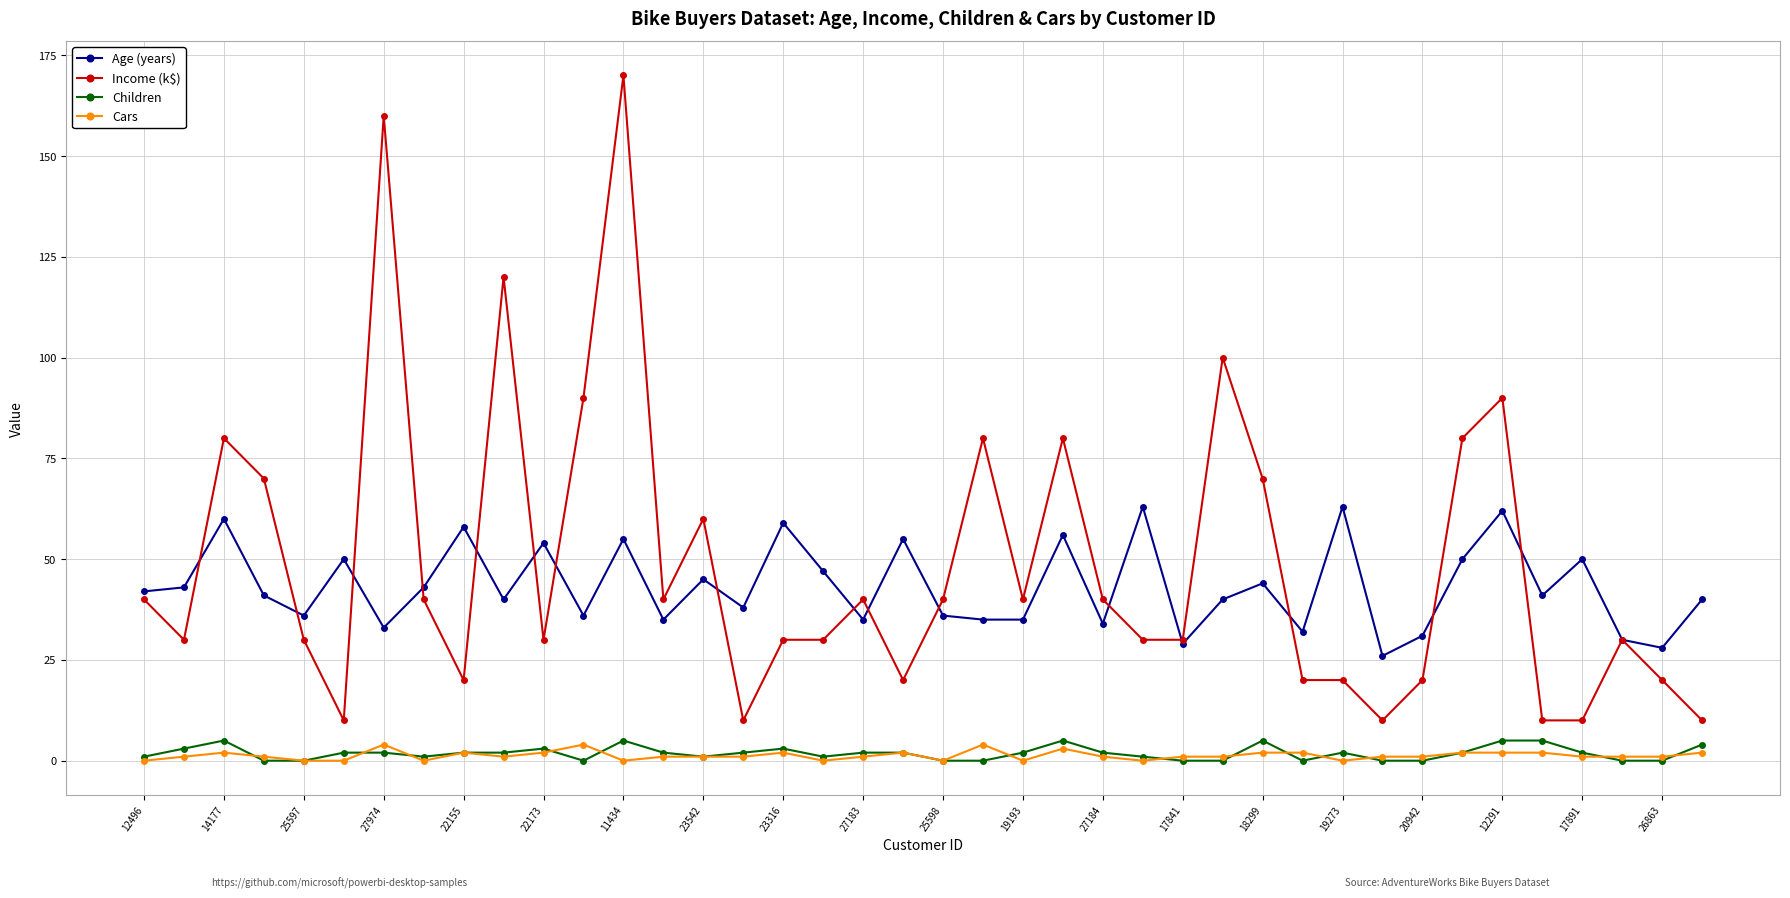

At how many categories does at least one series exceed 68?

12